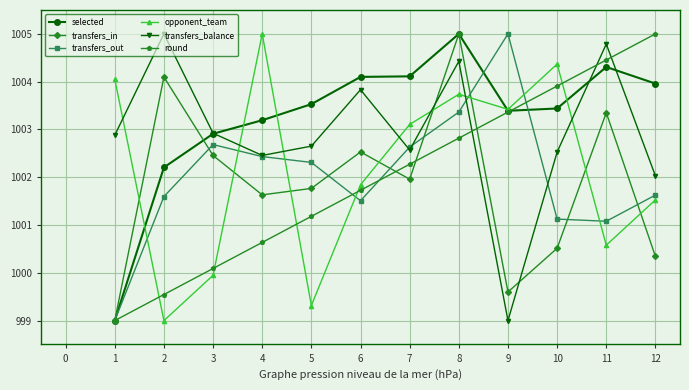

What is the average value of the round series?

1002.0